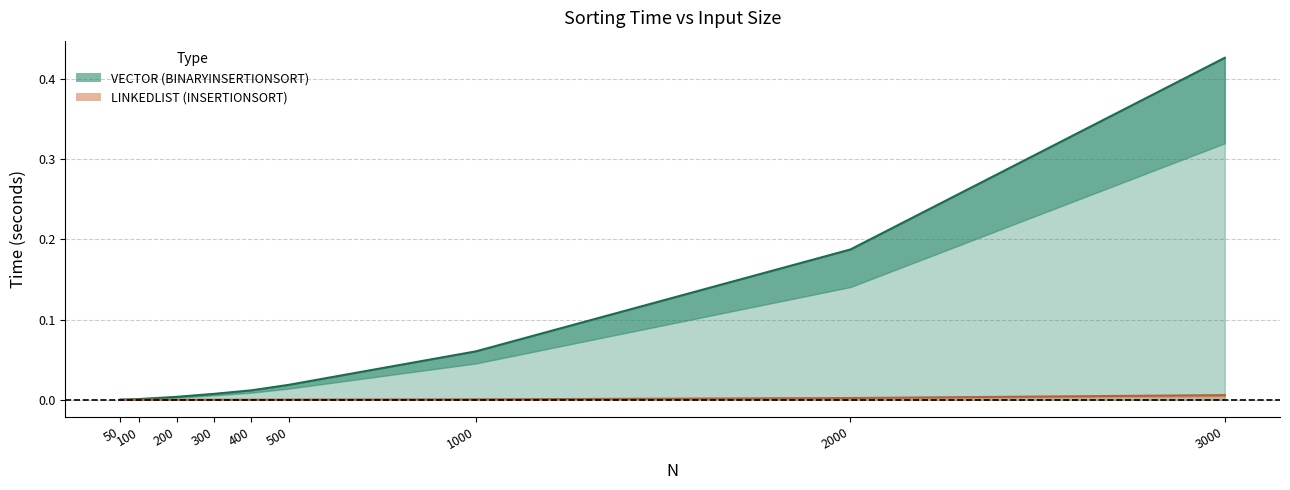

What are all the series names shown in the legend?

VECTOR (BINARYINSERTIONSORT), LINKEDLIST (INSERTIONSORT)